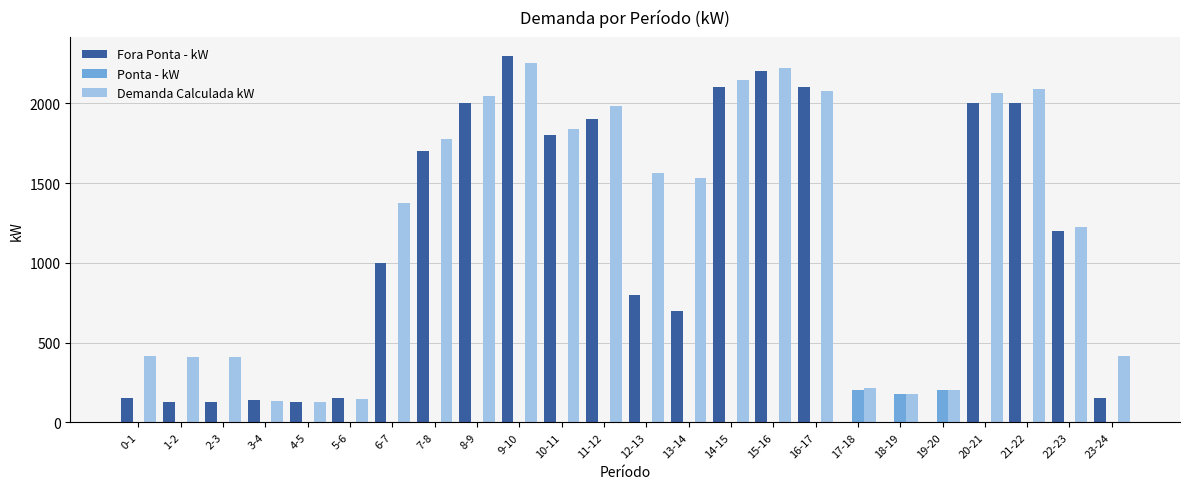

At which label is Fora Ponta - kW closest to 1150?

22-23